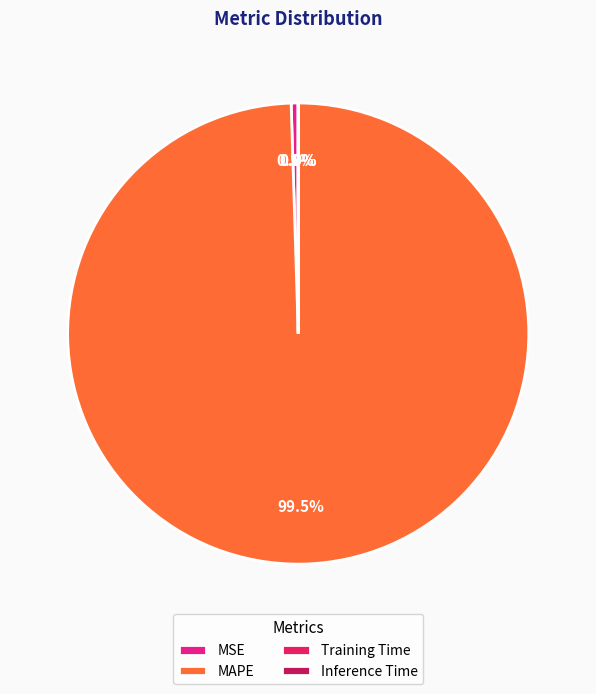

Which slice is the largest?

MAPE